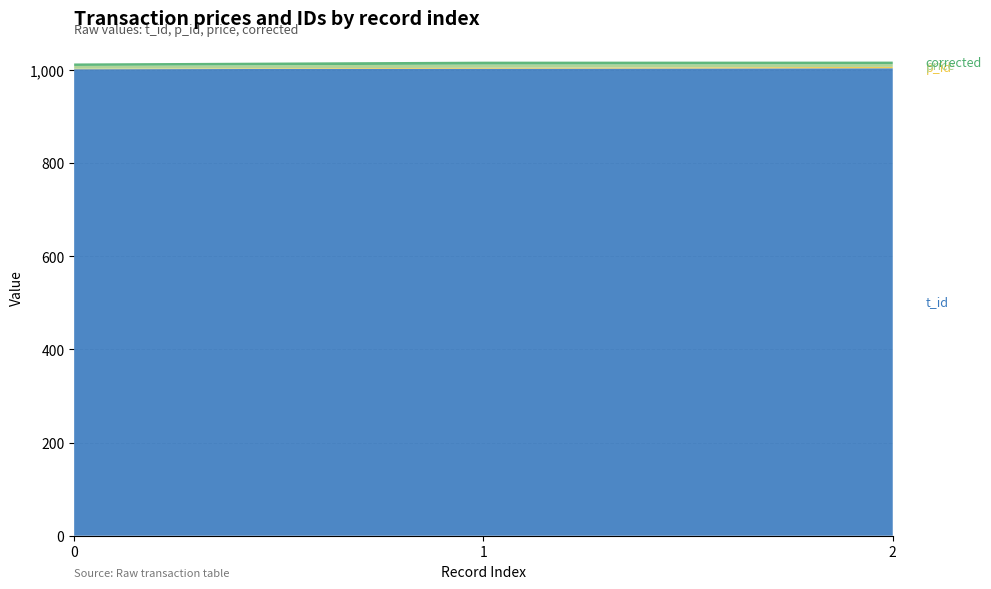

Reading left to right, list all the values displayed in this chart.

price: 0=6.0	1=7.0	2=6.0
corrected: 0=5.4	1=6.2	2=5.4
p_id: 0=1.0	1=2.0	2=3.0
t_id: 0=1001.0	1=1002.0	2=1003.0